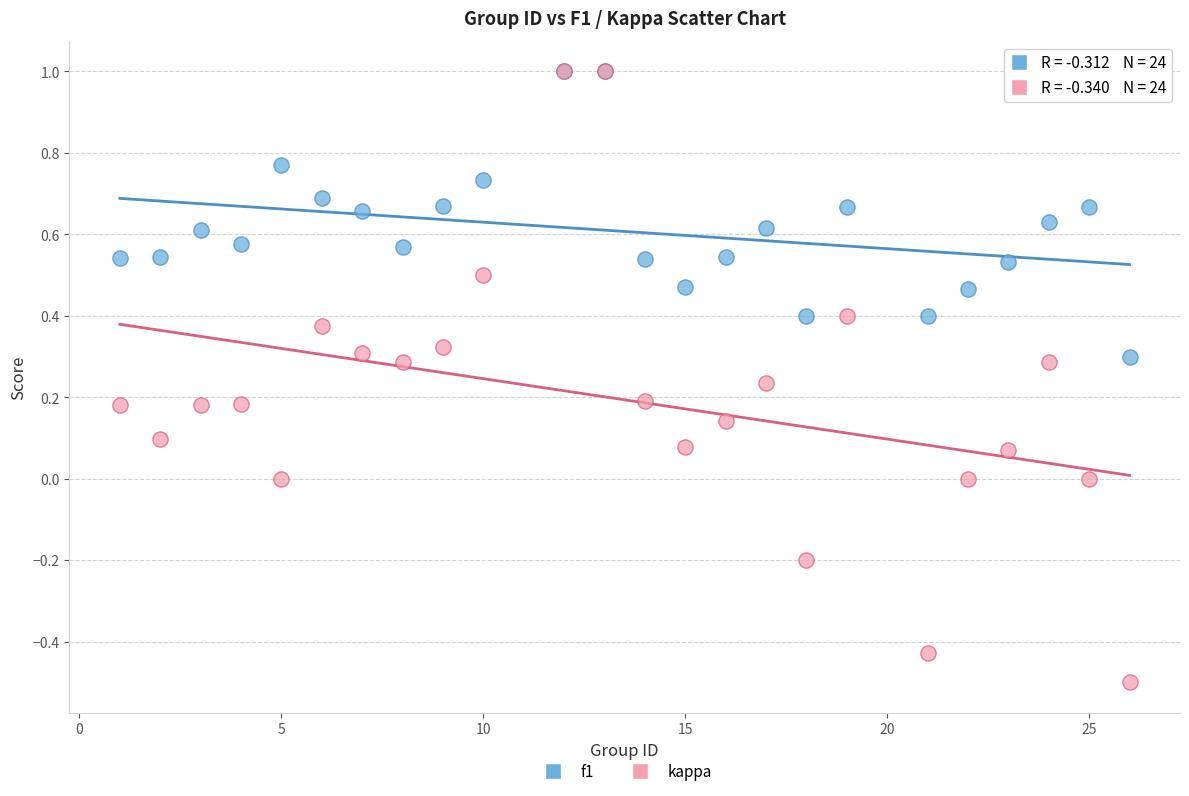

What are all the series names shown in the legend?

f1, kappa